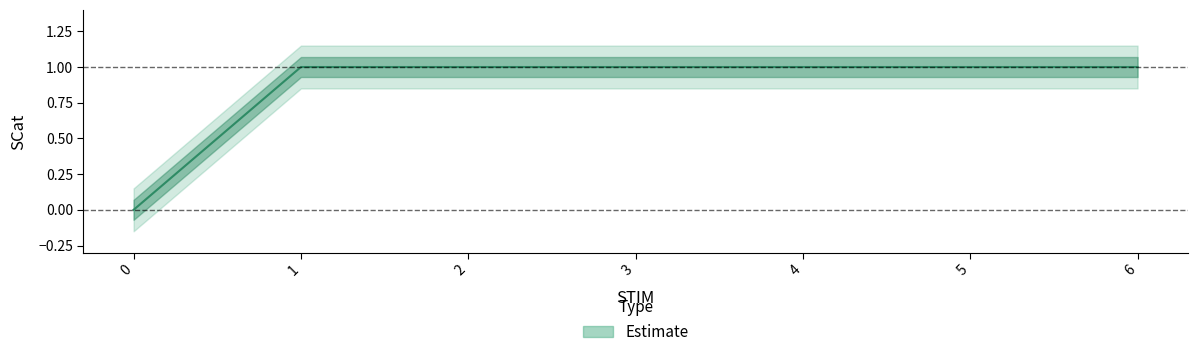

List the labels in order of value, largest first.

1, 2, 3, 4, 5, 6, 0